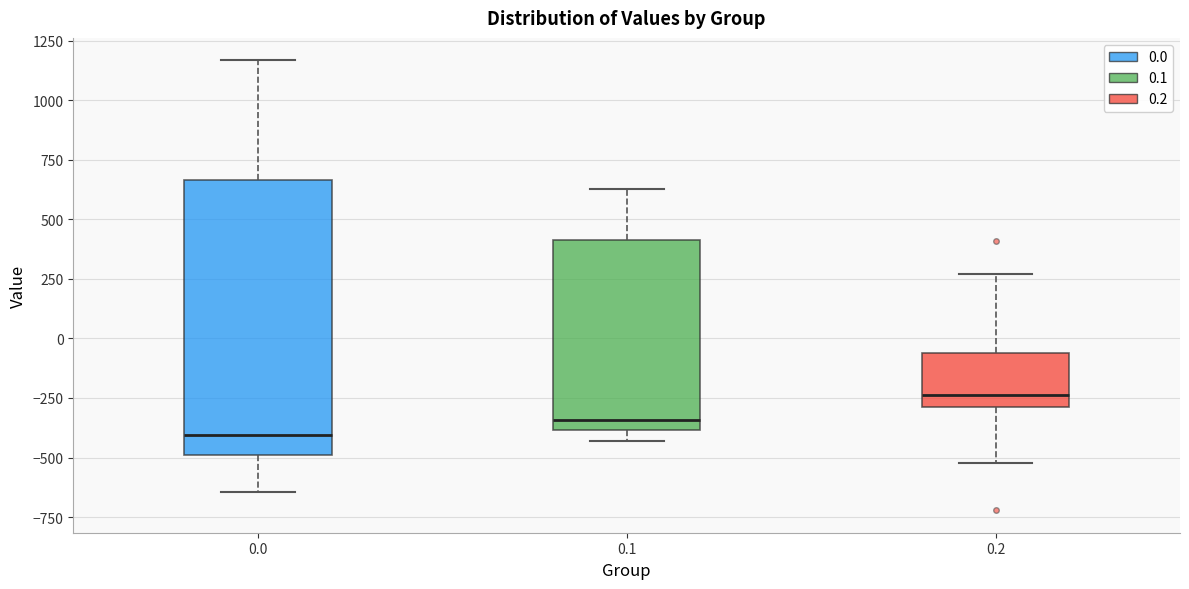

Which box's median line is the lowest?

0.0